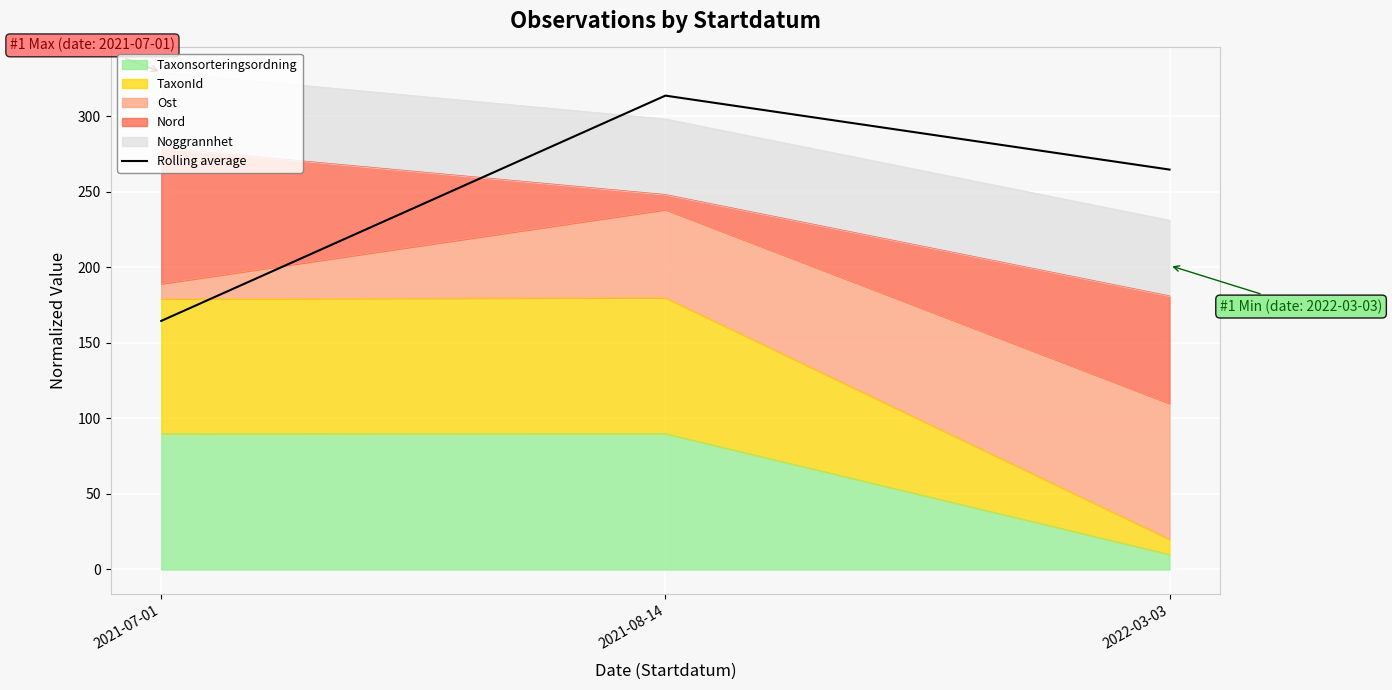

List the labels in order of value, largest first.

2021-08-14, 2022-03-03, 2021-07-01